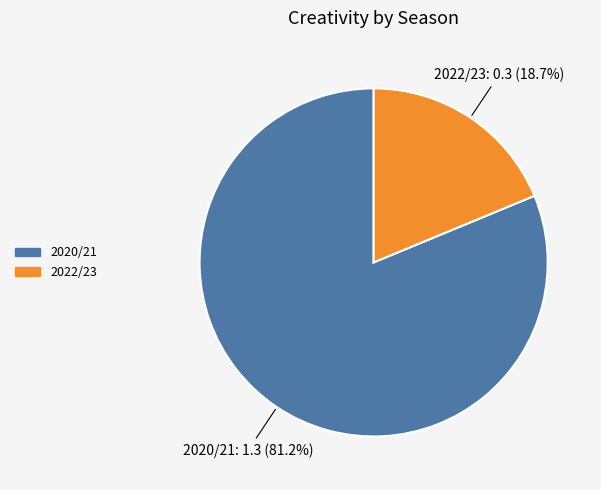

Does 2020/21 account for over 50% of the chart?

Yes